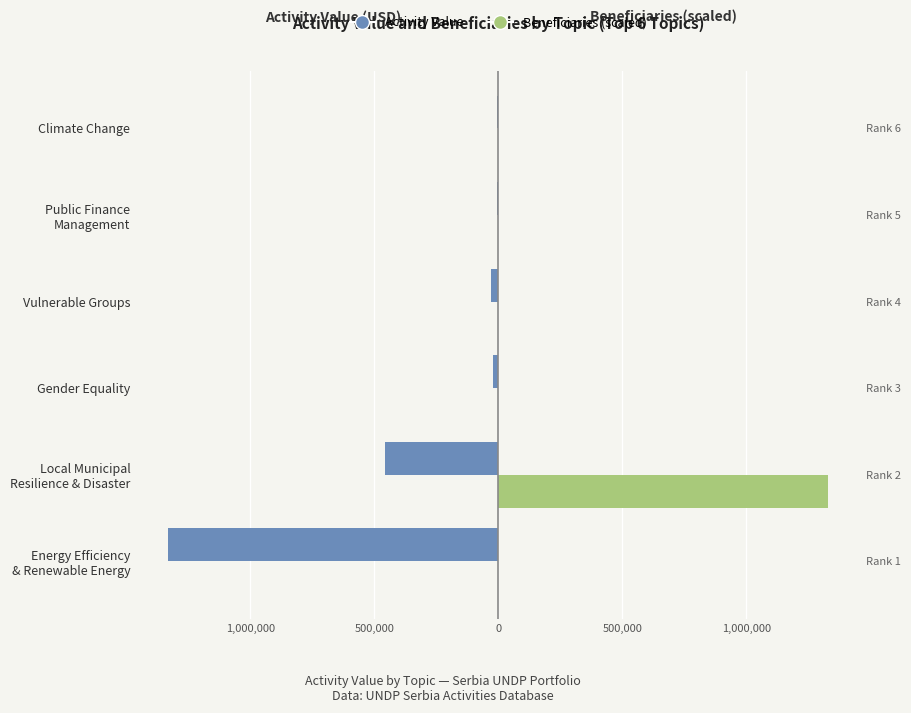

What is the difference between the highest and lowest values at 1,000,000?

1788479.9